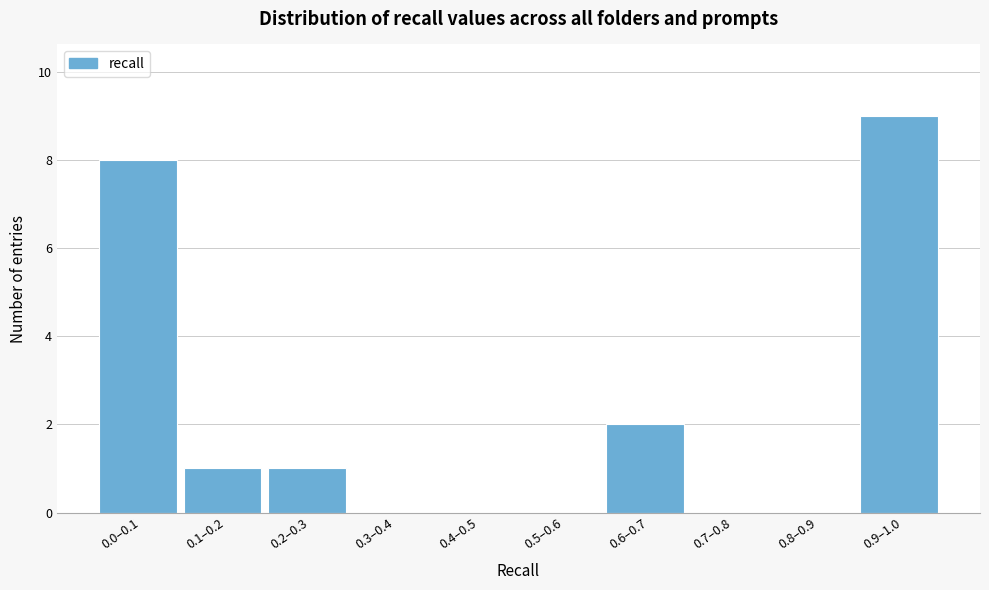

What is the ratio of the value at 0.2–0.3 to the value at 0.6–0.7?

0.5